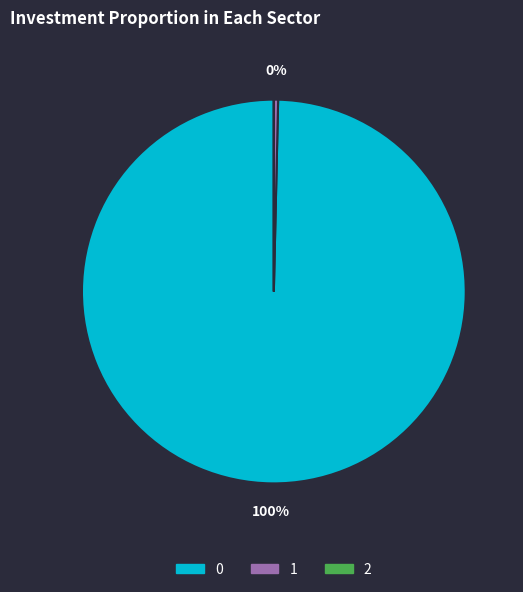

Does 1 account for over 50% of the chart?

No